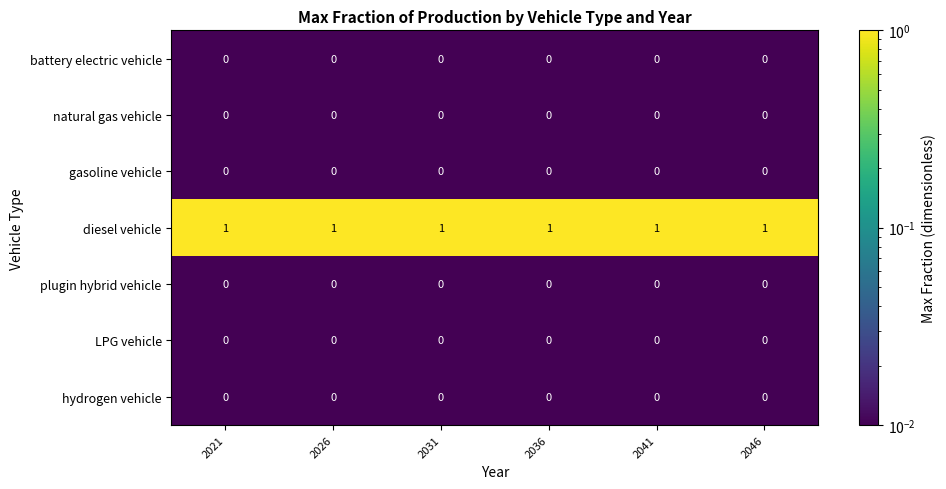

Is it true that diesel vehicle equals 2 at 2036?

False